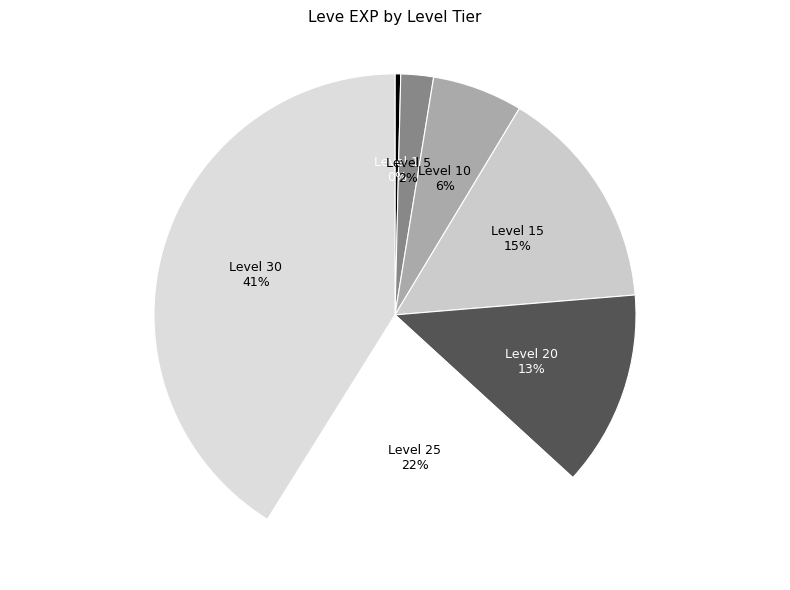

Approximately how many times larger is the value at Level 20 compared to Level 30?

0.3